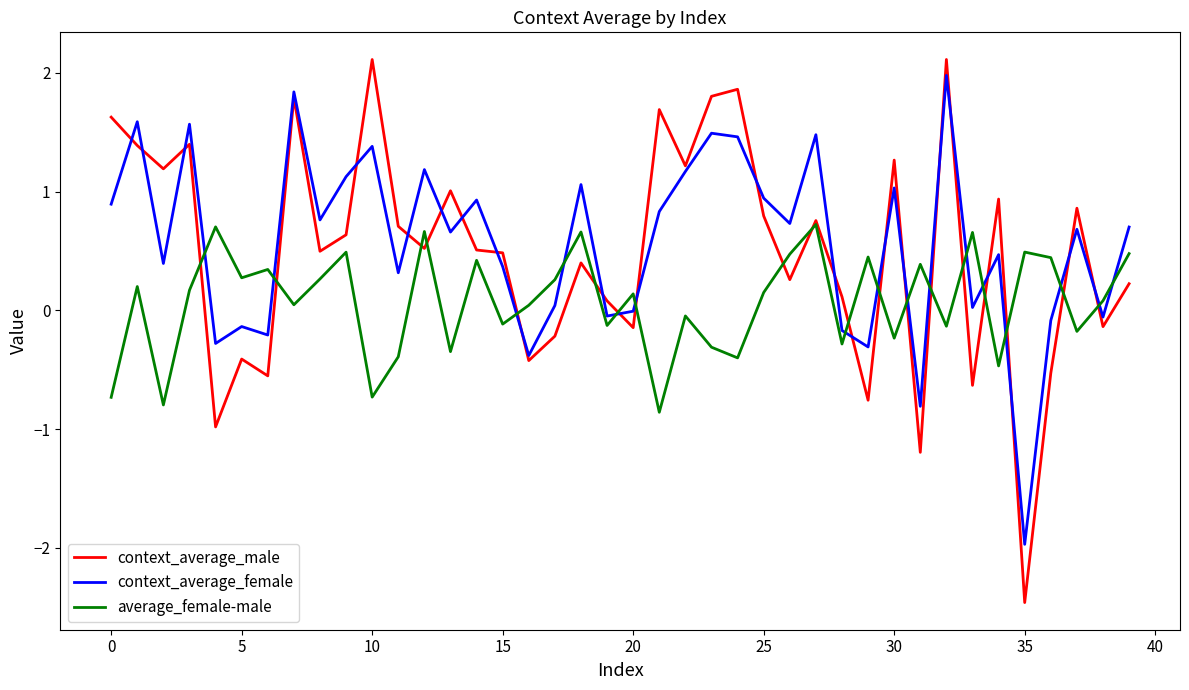

What is the greatest value displayed?

2.1